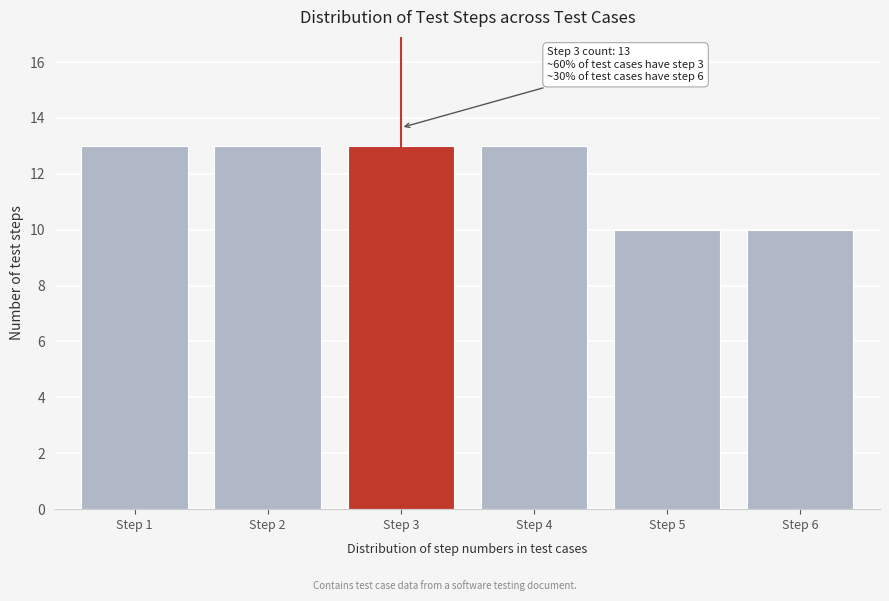

Reading left to right, transcribe all the data shown in this chart.

Step 1=13	Step 2=13	Step 3=13	Step 4=13	Step 5=10	Step 6=10